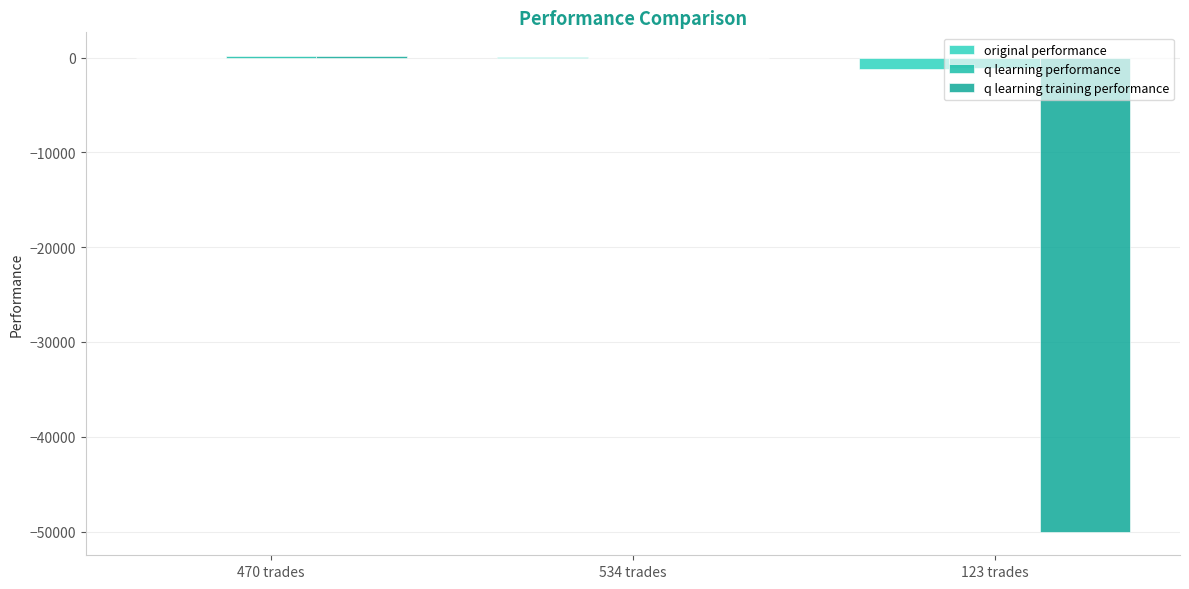

List the labels in order of q learning training performance value, smallest first.

123 trades, 534 trades, 470 trades